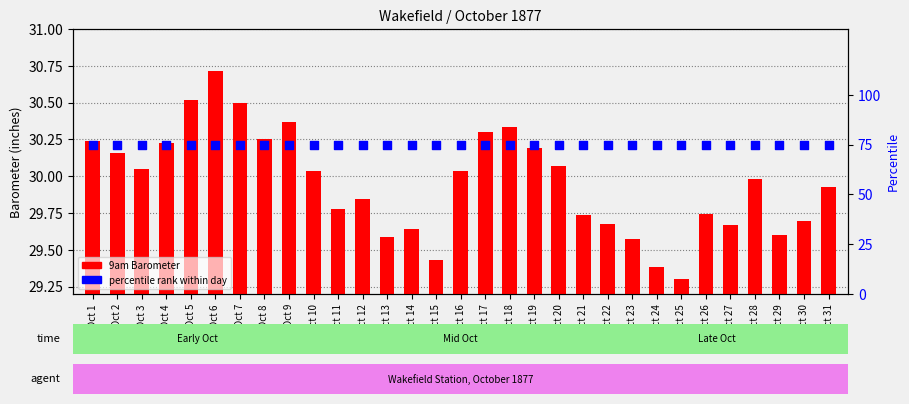

At how many categories does at least one series exceed 43?

31